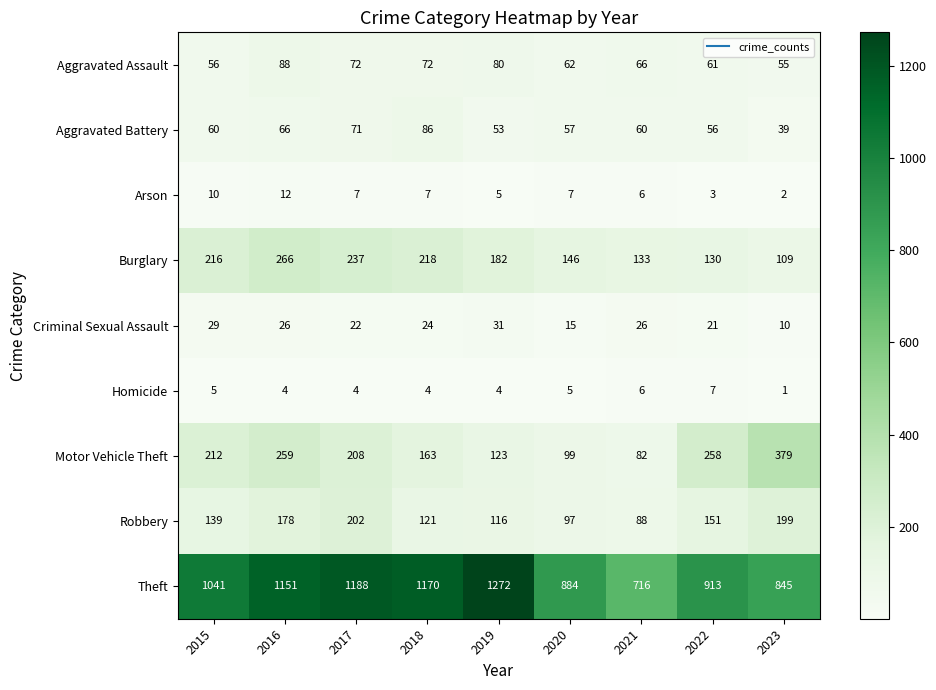

What is the difference between the maximum and minimum values in the Criminal Sexual Assault series?

21